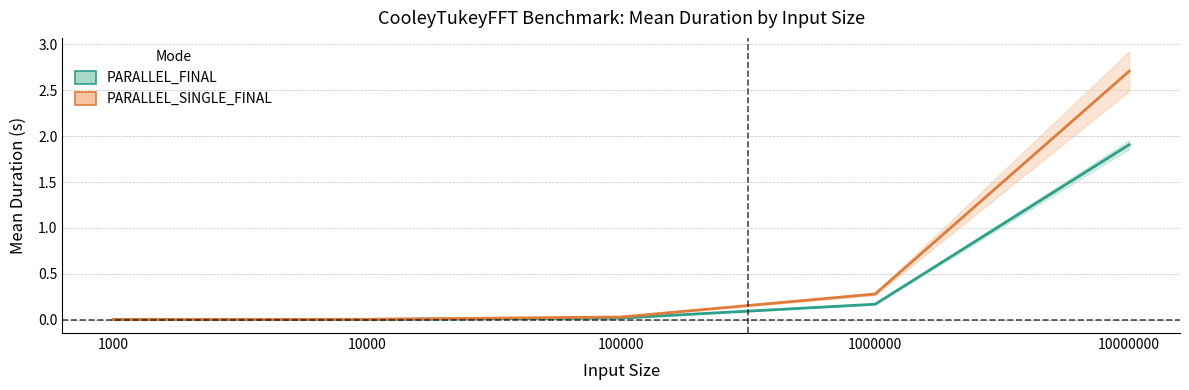

Rank the series by their maximum value, from lowest to highest.

PARALLEL_FINAL, PARALLEL_SINGLE_FINAL